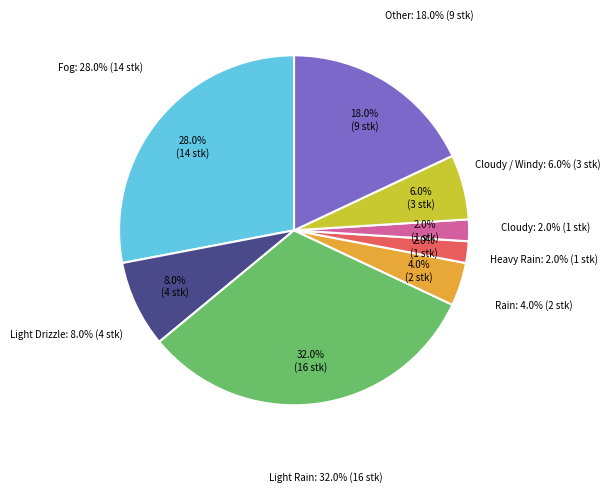

What is the smallest slice in the pie chart?

Heavy Rain